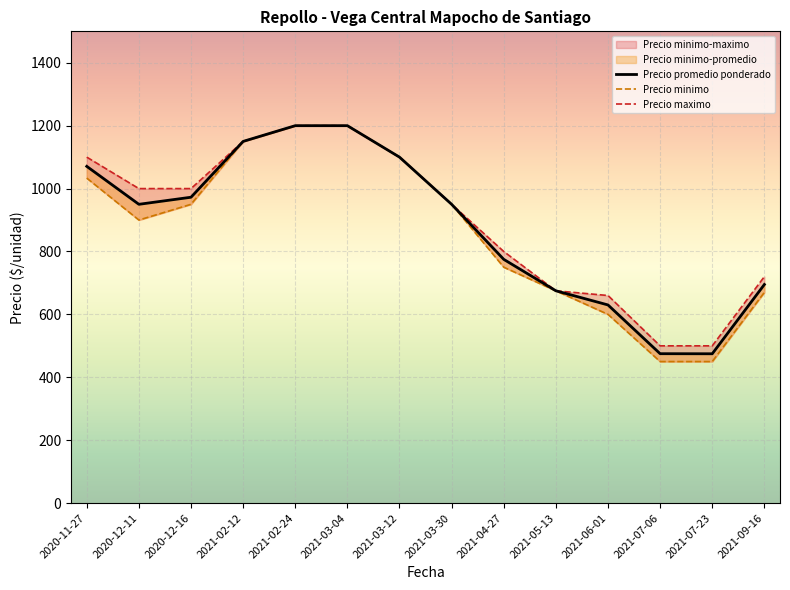

True or false: Precio minimo and Precio maximo cross at least once.

False